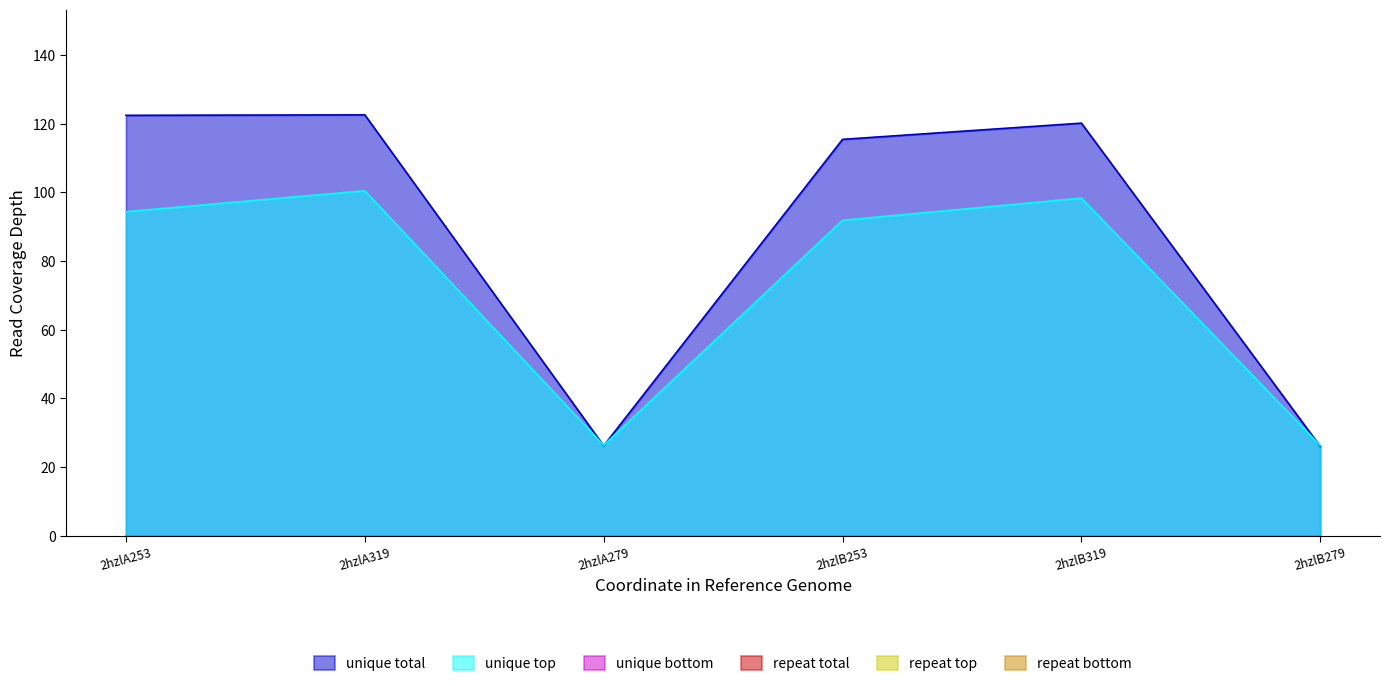

Rank the series by their maximum value, from highest to lowest.

unique total, unique top, unique bottom, repeat total, repeat top, repeat bottom